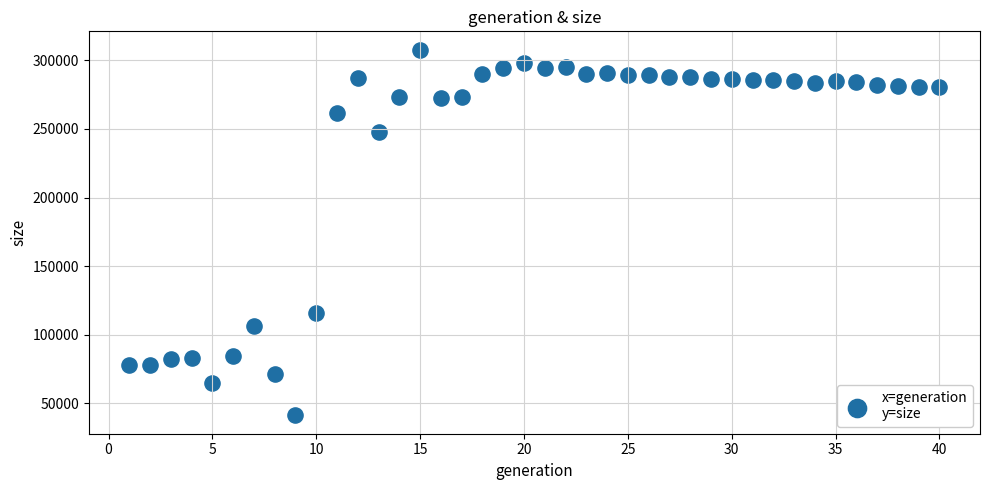

What Y value in the scatter plot is closest to 174499?

115889